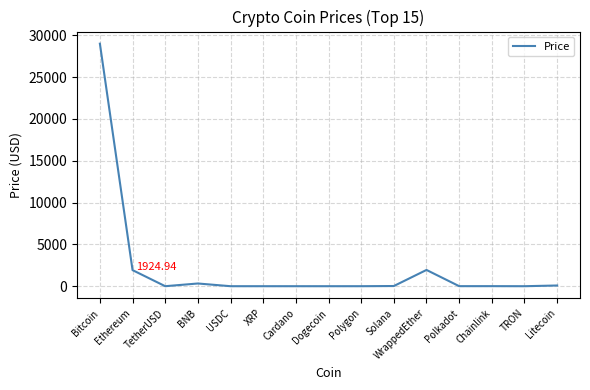

What is the difference between the maximum and minimum values?

29007.7